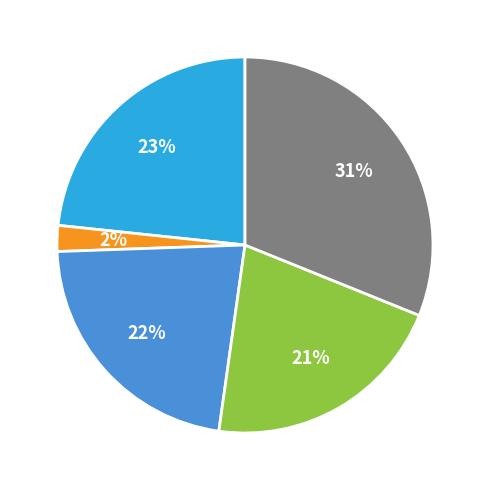

To the nearest percent, what is the difference between the largest and smallest slice percentages?

29%